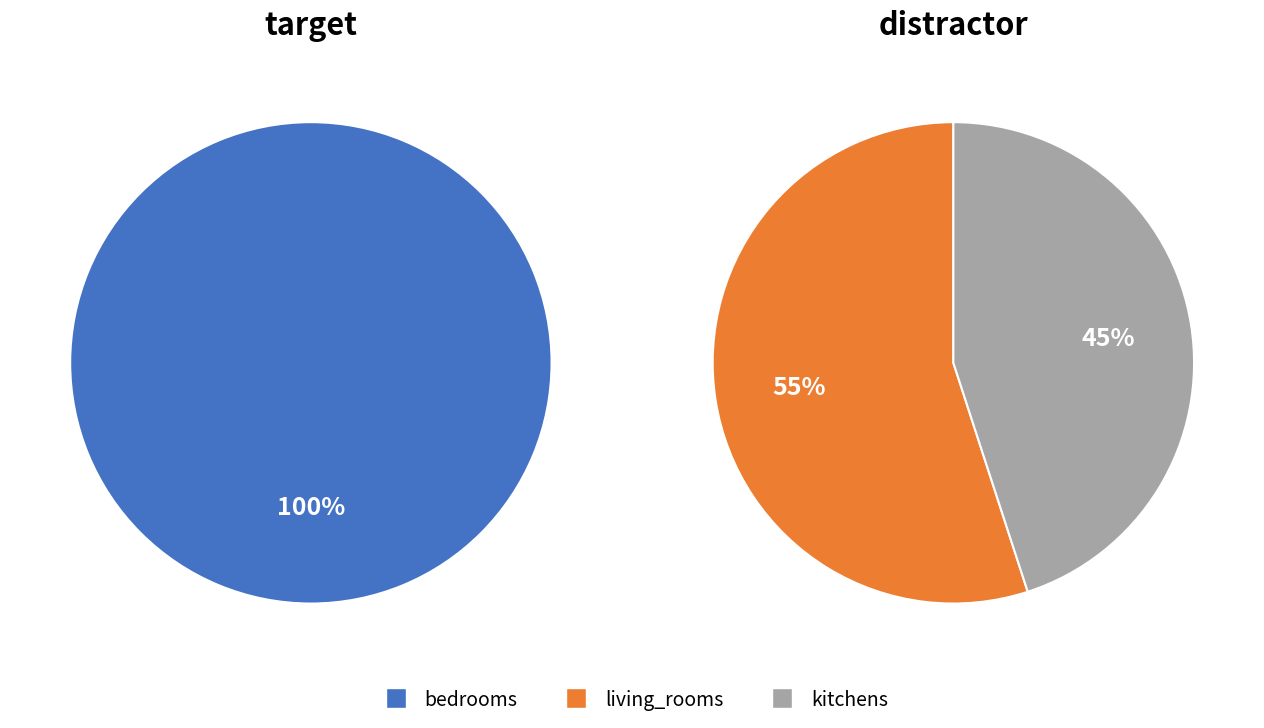

How many slices are in this pie chart?

3